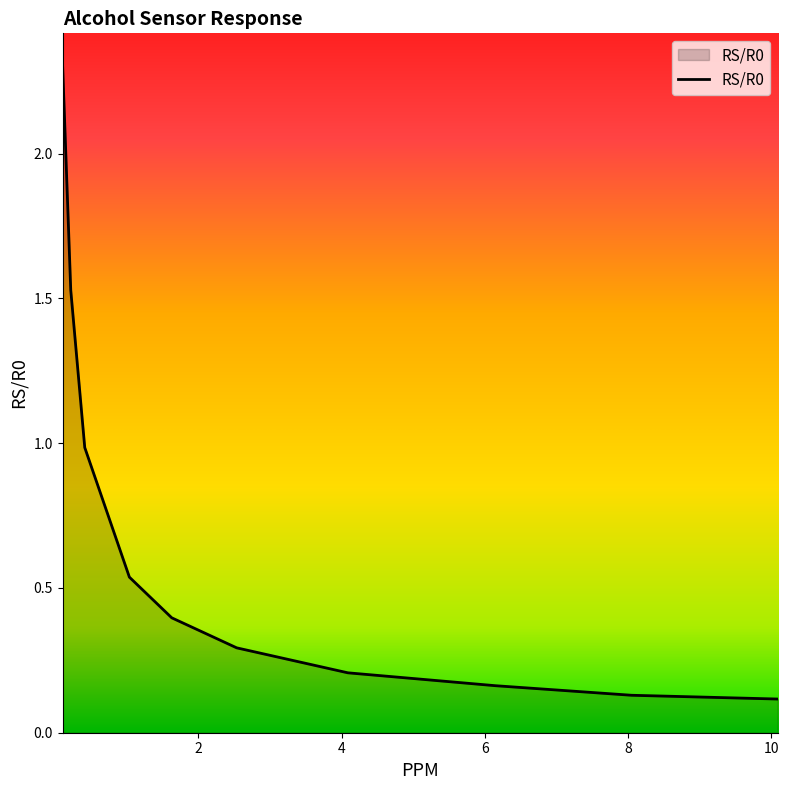

What is the greatest value displayed?

2.3